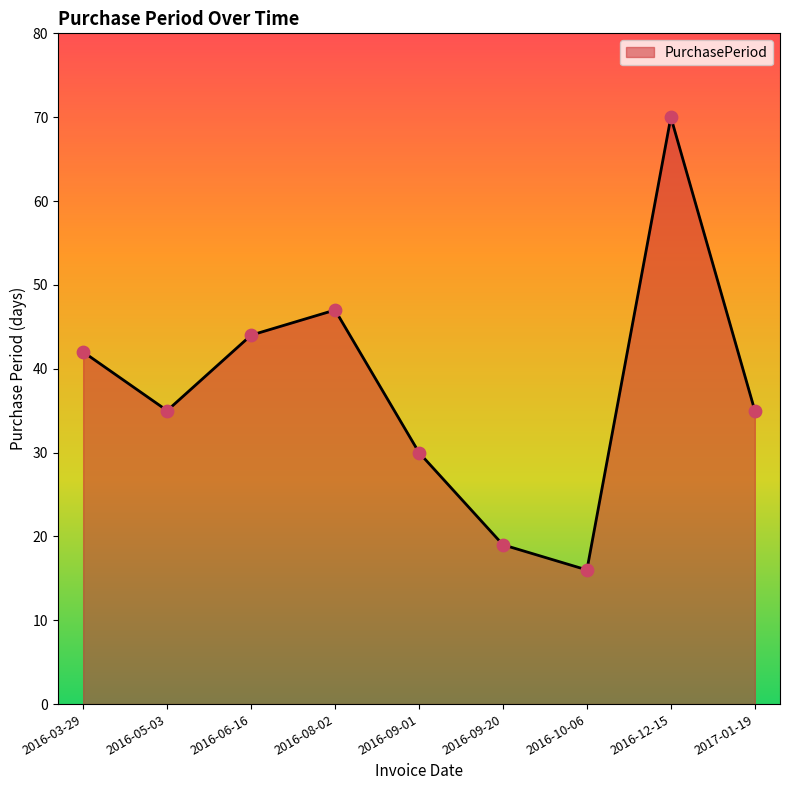

What is the change in value from 2016-03-29 to 2016-06-16?

+2